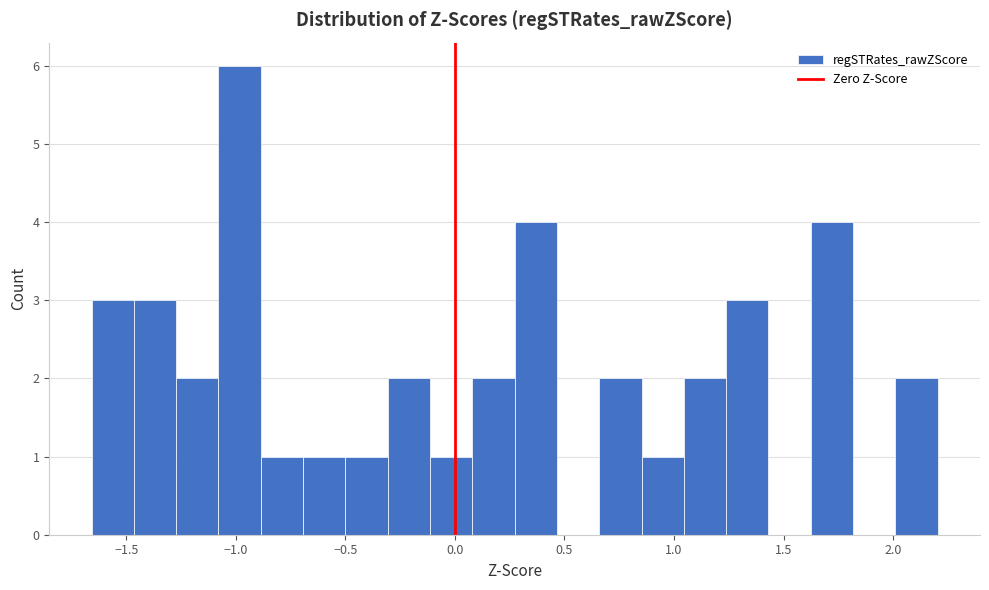

Read against the x-axis, roughly where is the centre of the tallest bar?

-1.00